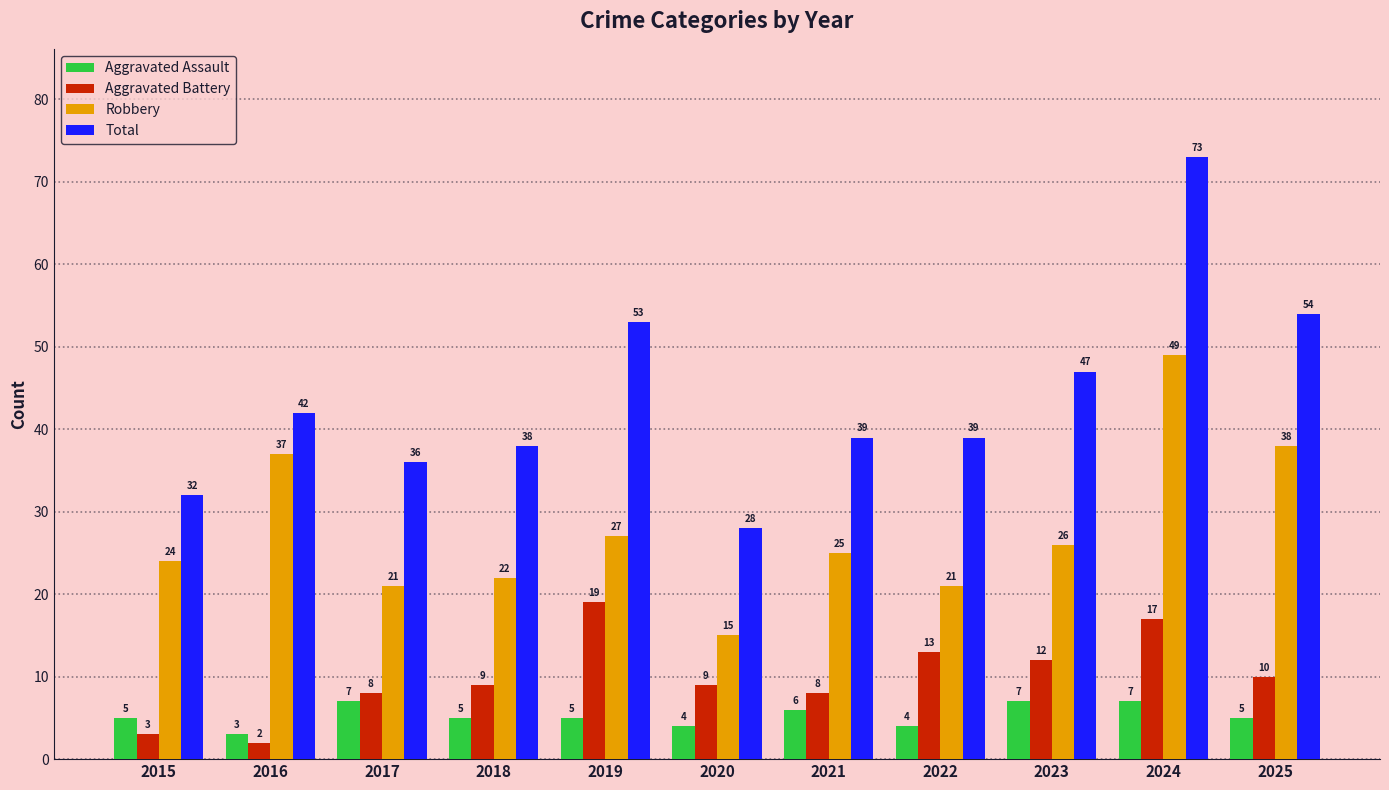

What is the sum of all Aggravated Assault values?

58